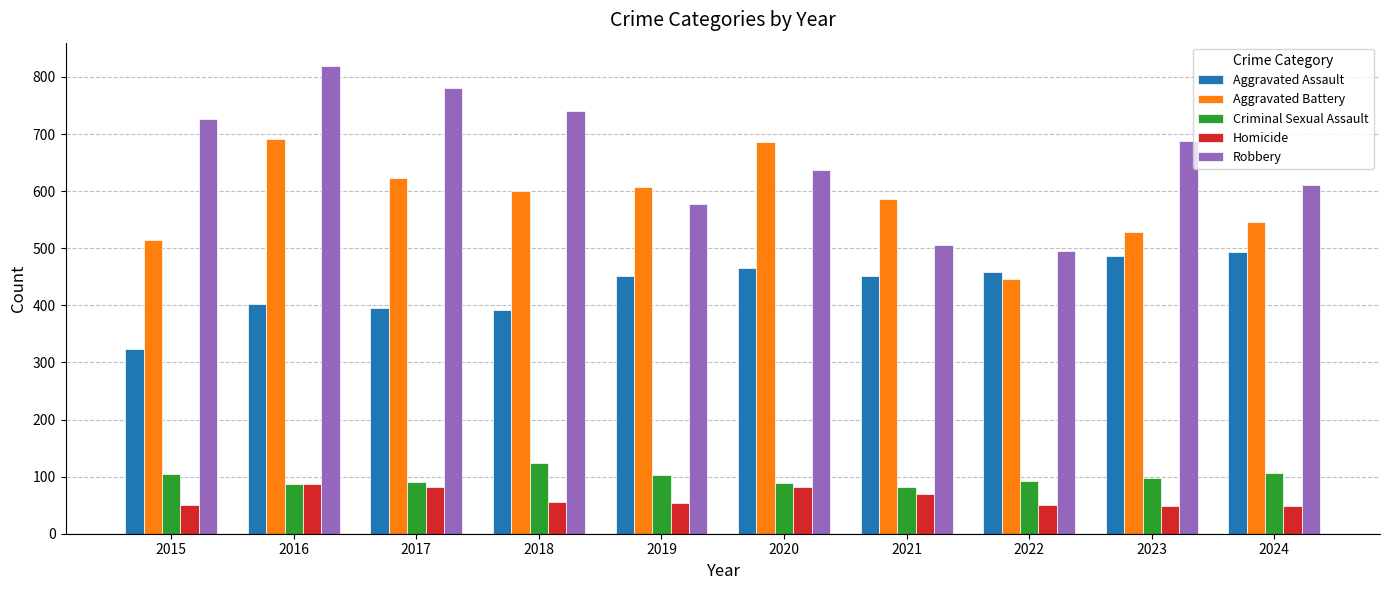

The value of Criminal Sexual Assault at 2016 is 117. True or false?

False